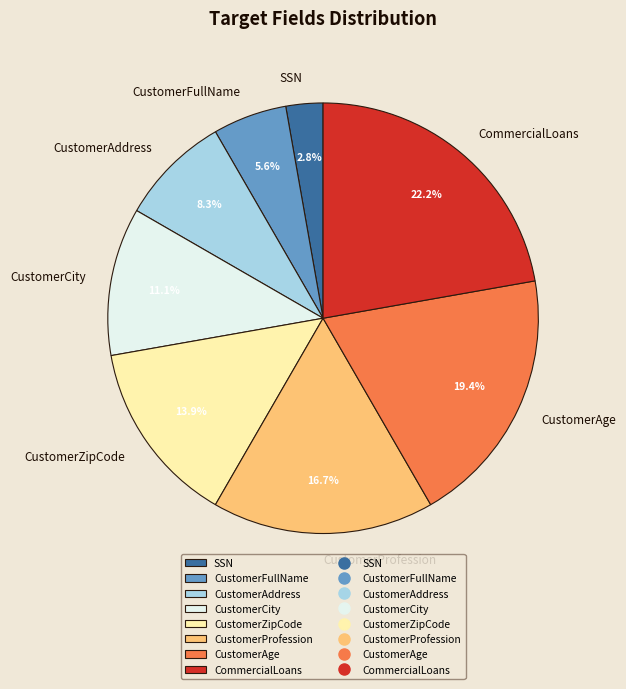

True or false: CustomerZipCode accounts for 2% of the total.

False